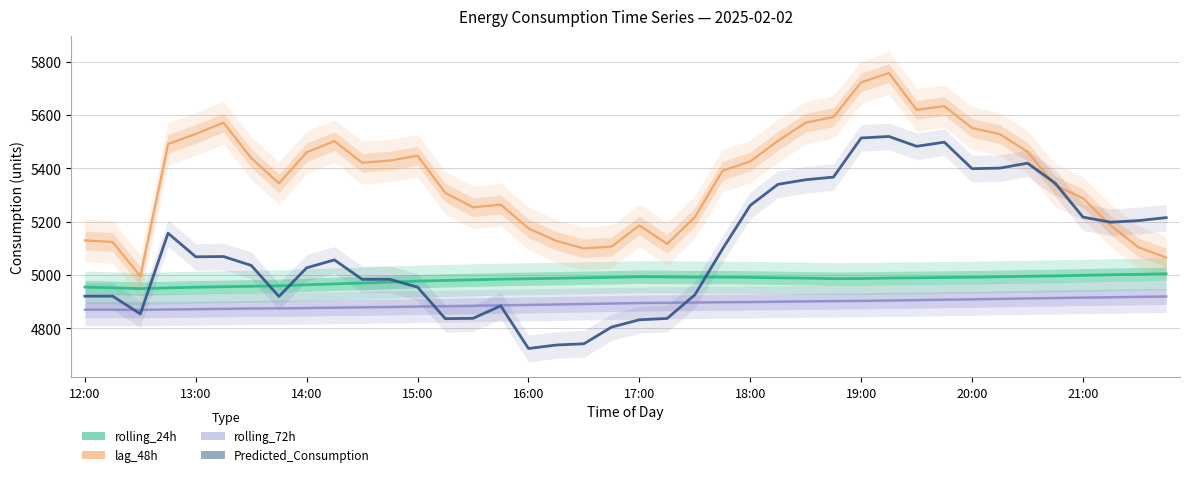

Which series has the largest total across all categories?

lag_48h